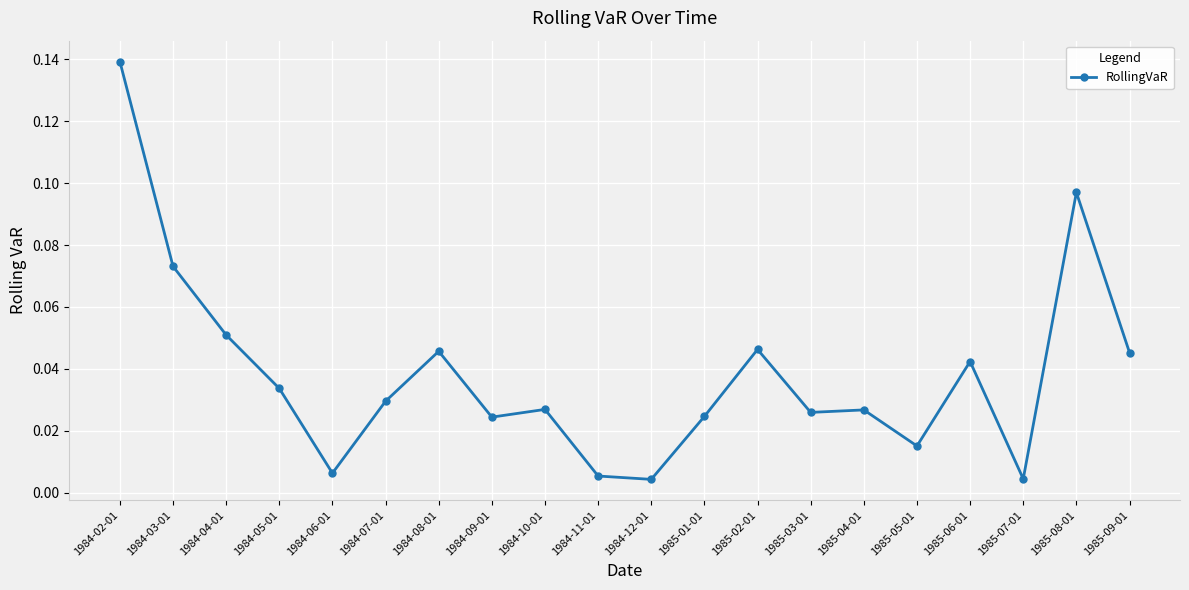

What is the sum of all values?

0.8